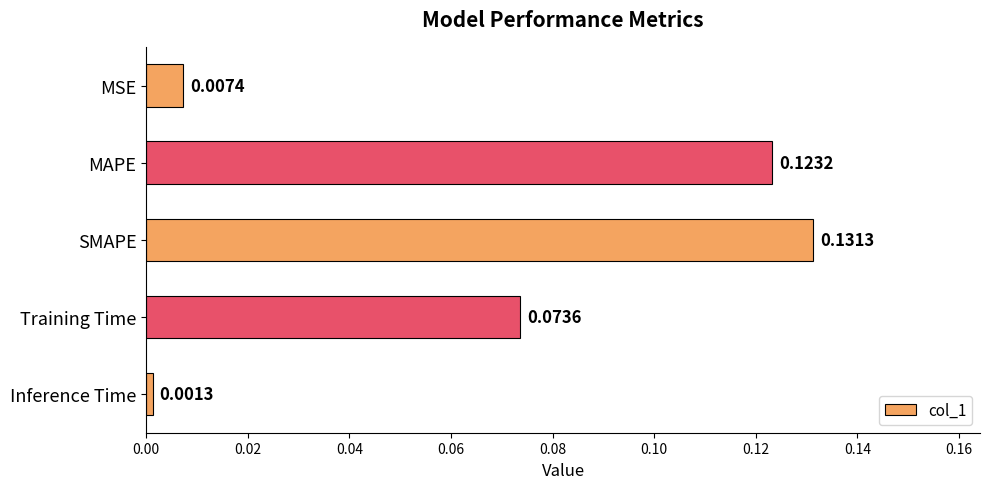

Between Training Time and SMAPE, which is larger?

SMAPE